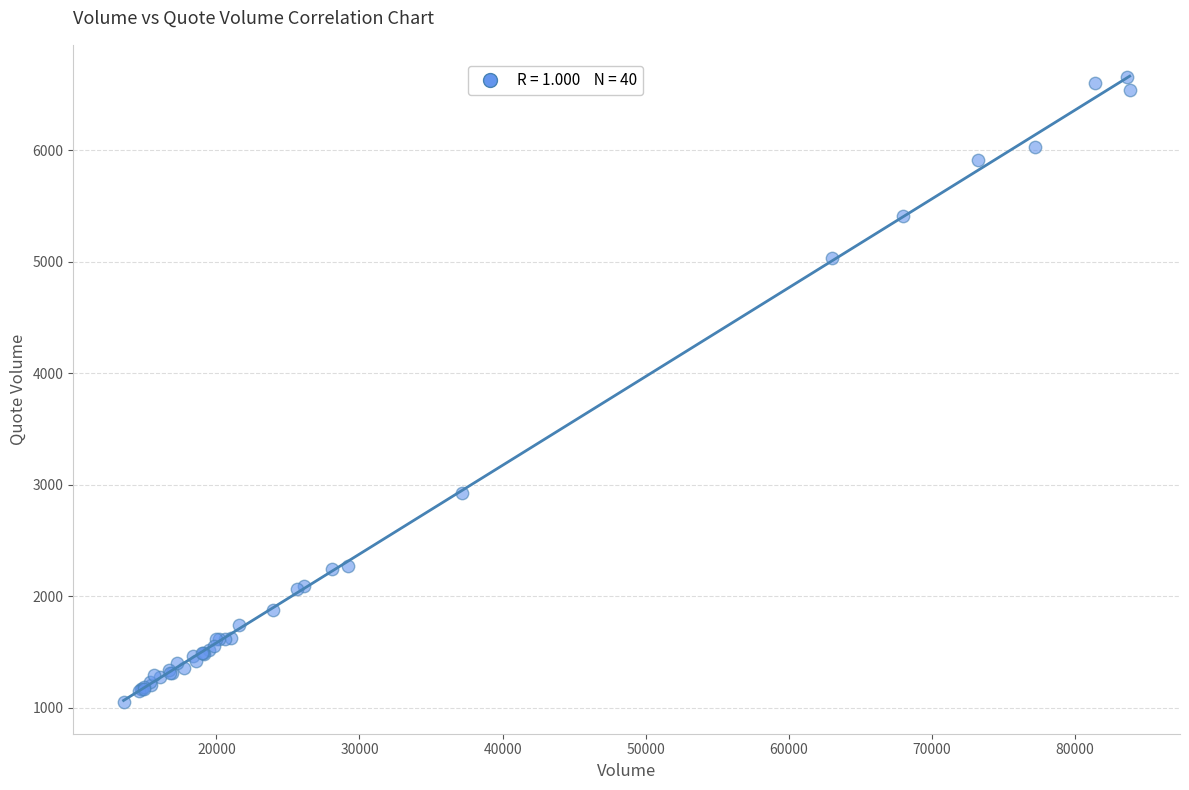

What Y value in the scatter plot is closest to 3853?

2927.3